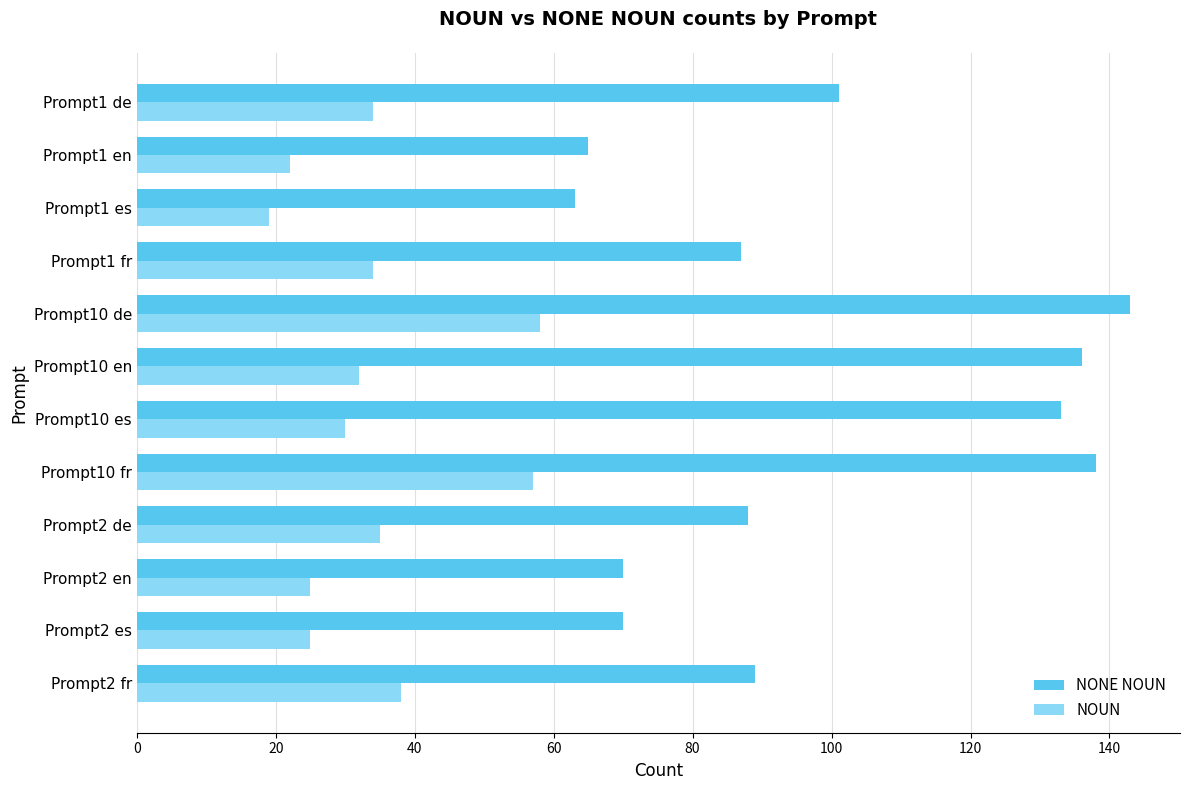

Which label corresponds to the smallest value in the chart?

Prompt1 es